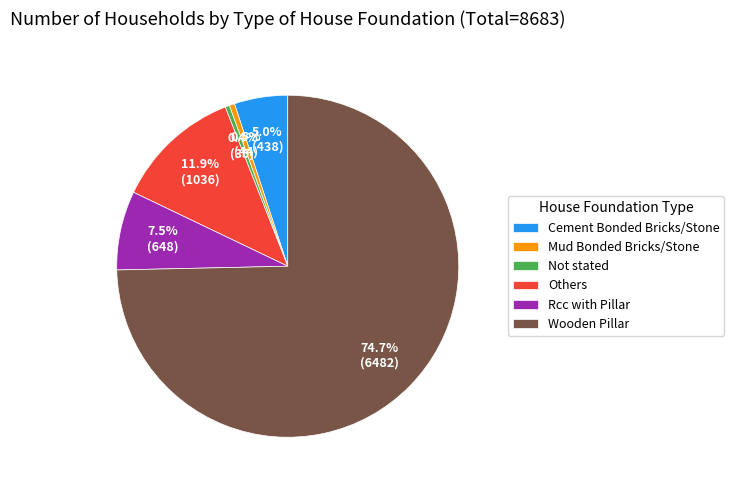

Is it true that Not stated is 0% of the pie?

True